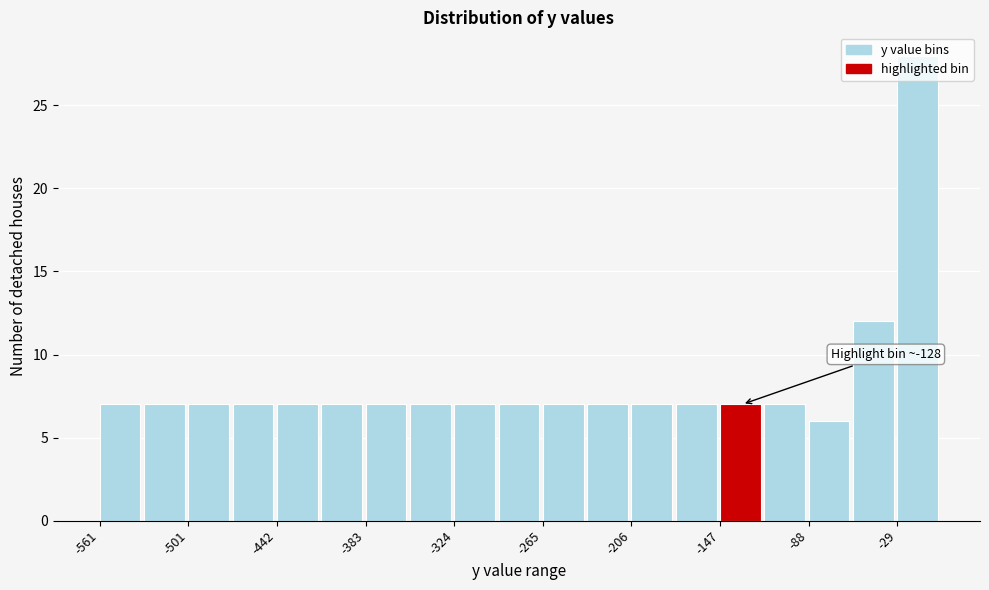

Around what value on the x-axis is the tallest bar? Give the approximate position of its centre, as read against the axis.

-20